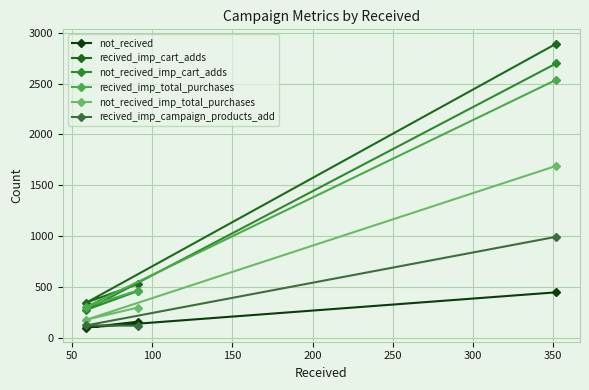

What is the minimum value for recived_imp_total_purchases?

307